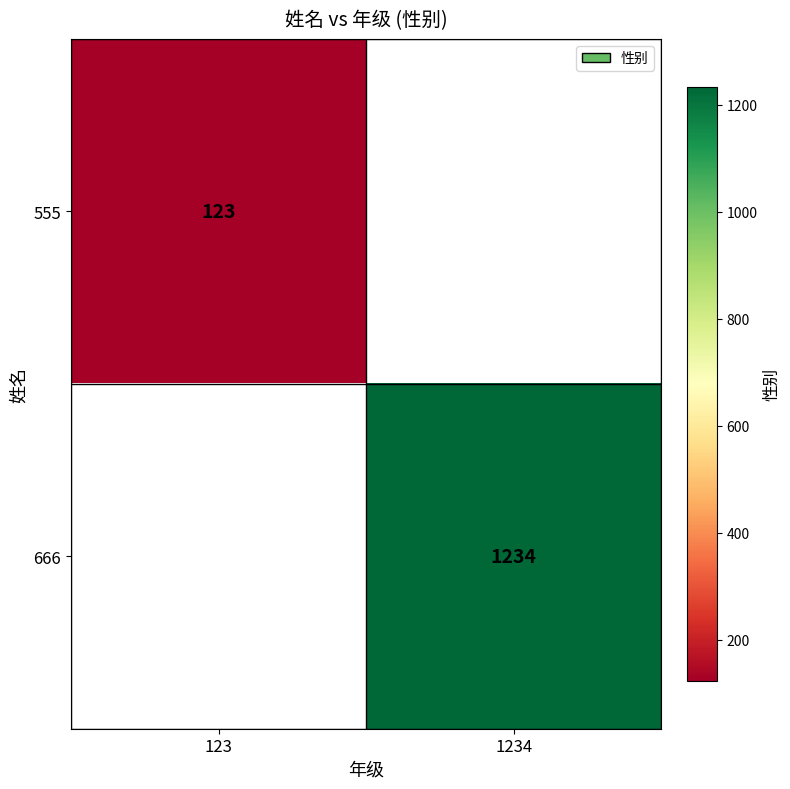

Is it true that 666 equals 1234 at 1234?

True